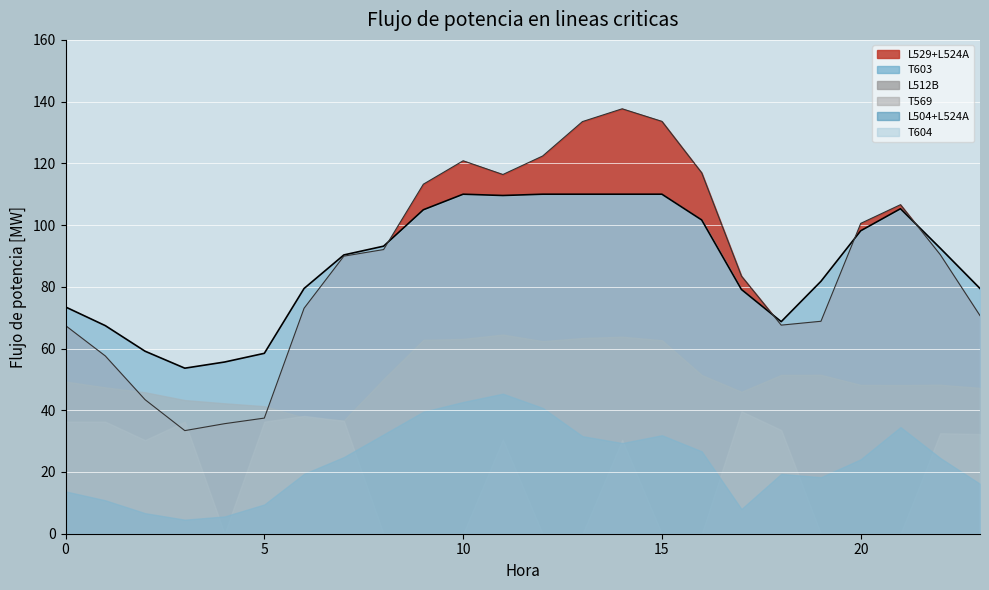

Does the chart display data point markers on the line(s)?

No